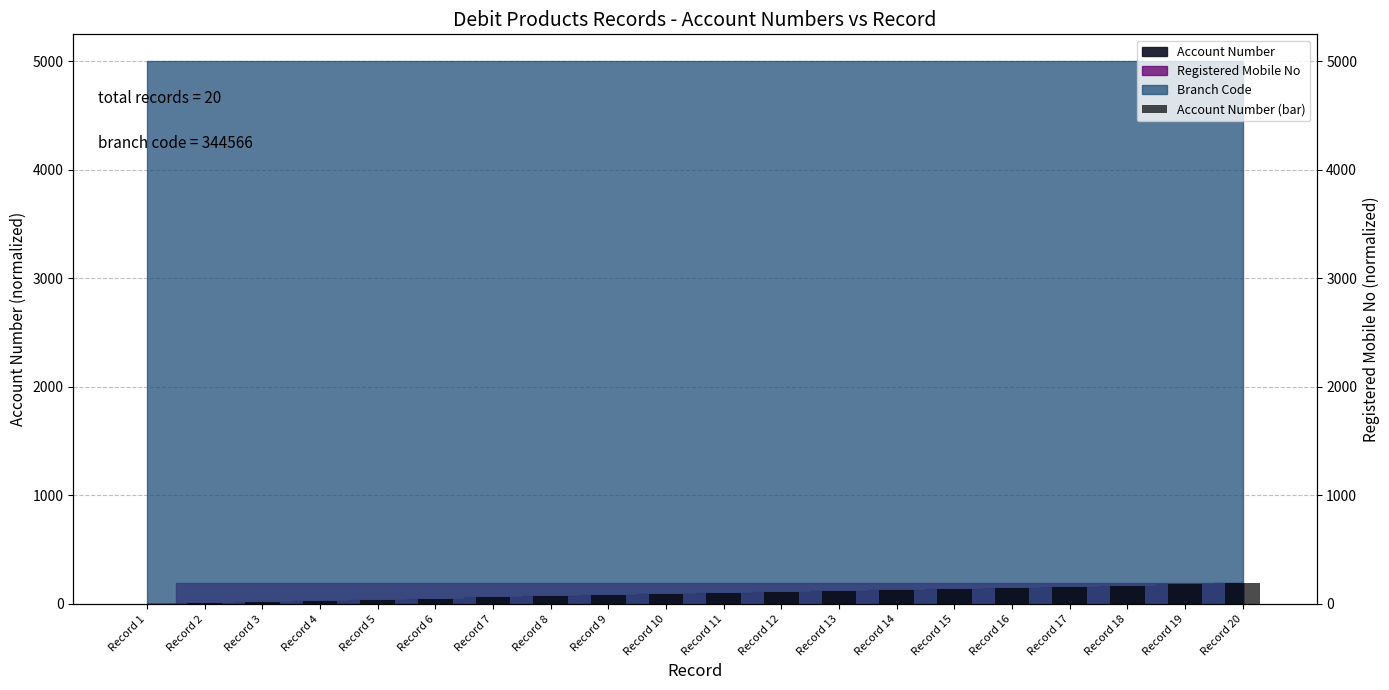

Which category has the highest value across all series?

Record 20